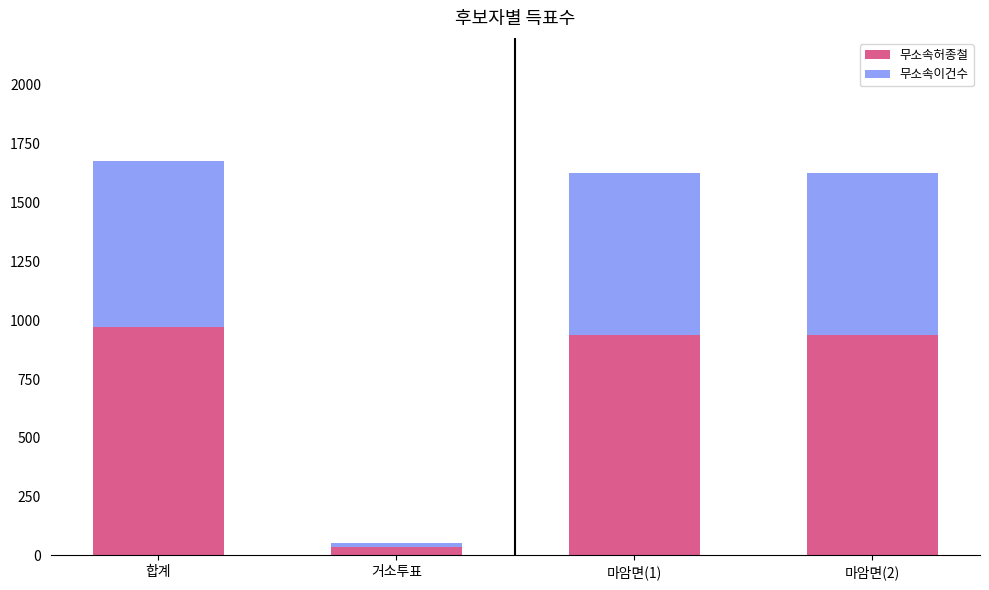

Is it true that 무소속허종철 equals 1494 at 합계?

False